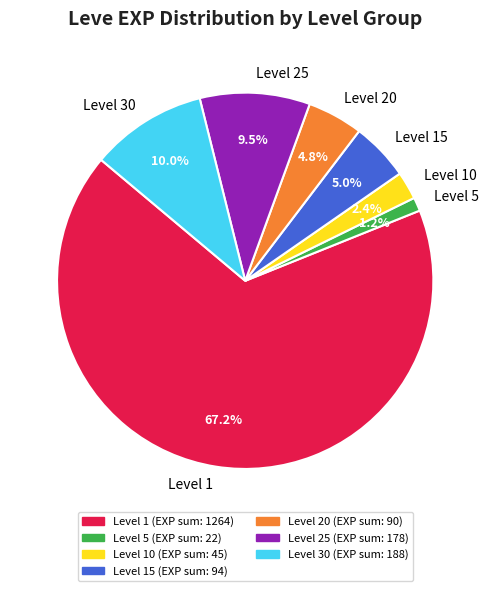

What is the ratio of the value at Level 10 to the value at Level 5?

2.0